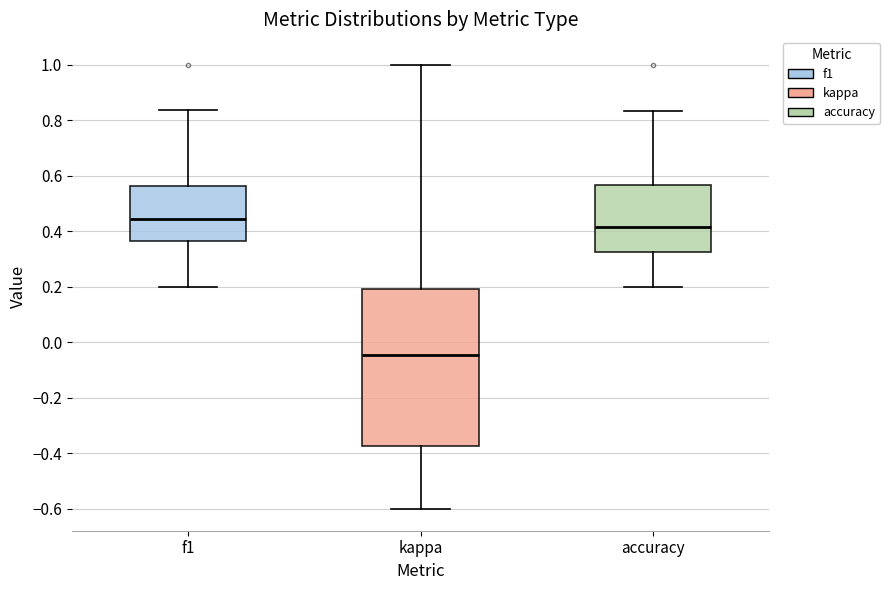

Where does the lower whisker of the box for accuracy end on the y-axis? The values are not printed on the chart, so give them approximately, as read against the axis.

0.20